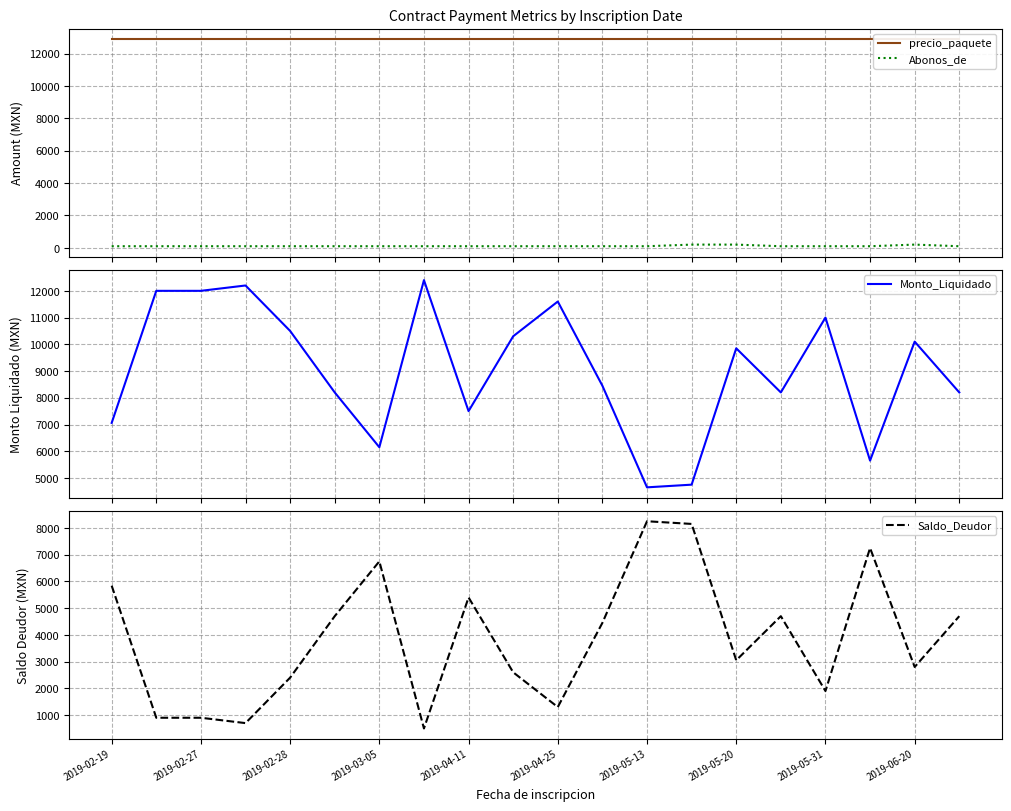

The precio_paquete series shows 8099 at 13. True or false?

False